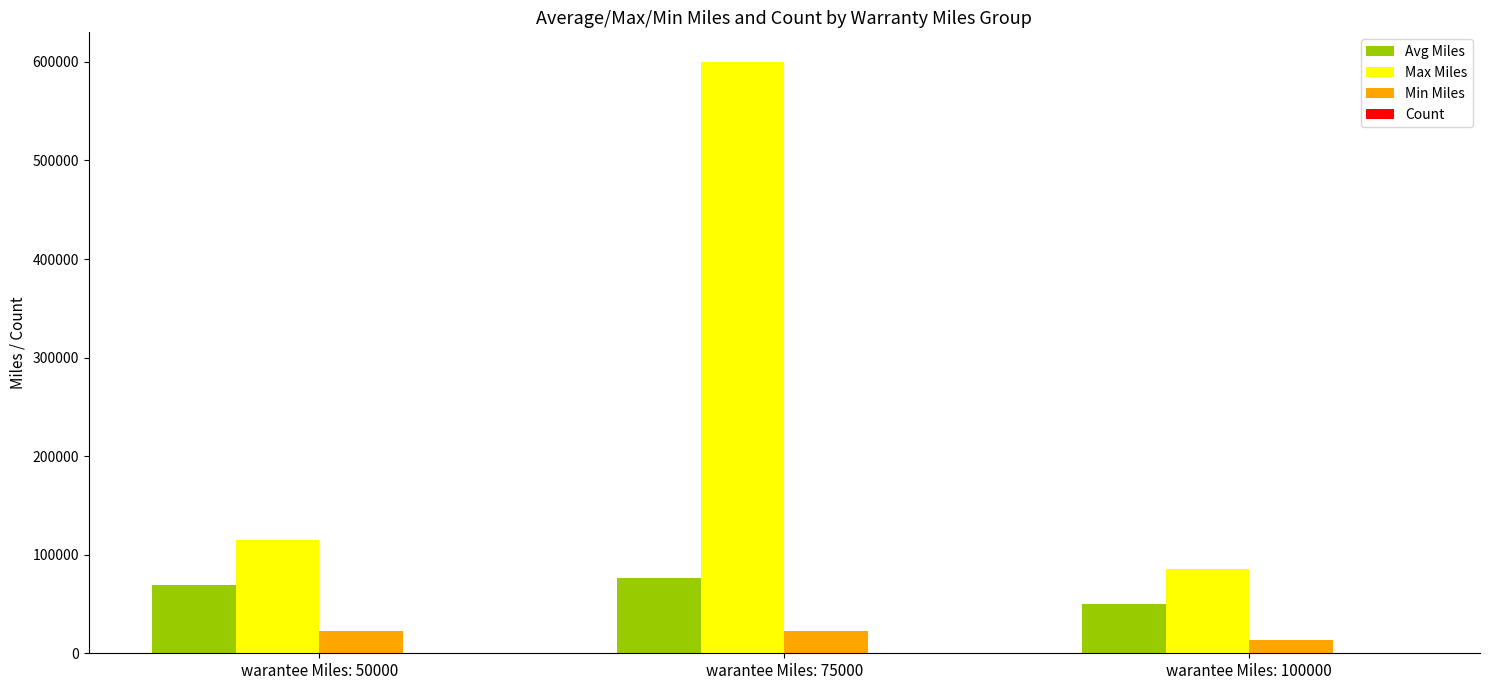

Is it true that Avg Miles equals 21295.1 at warantee Miles: 75000?

False